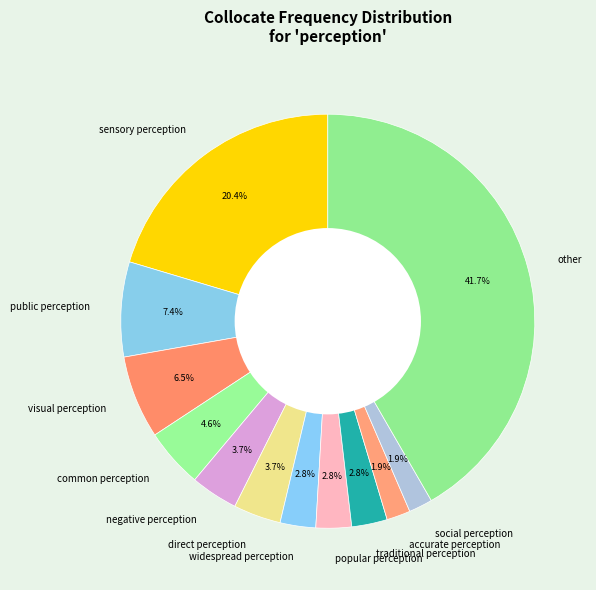

What is the largest slice in the pie chart?

other